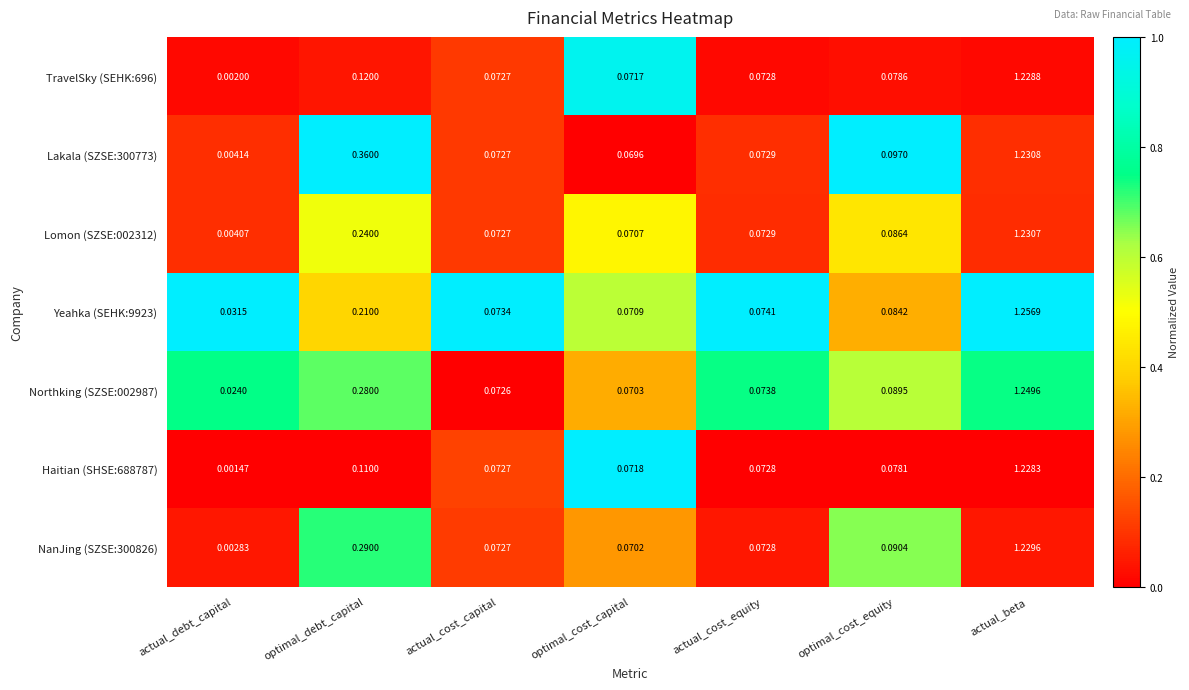

At which category is the sum across all series the highest?

actual_beta